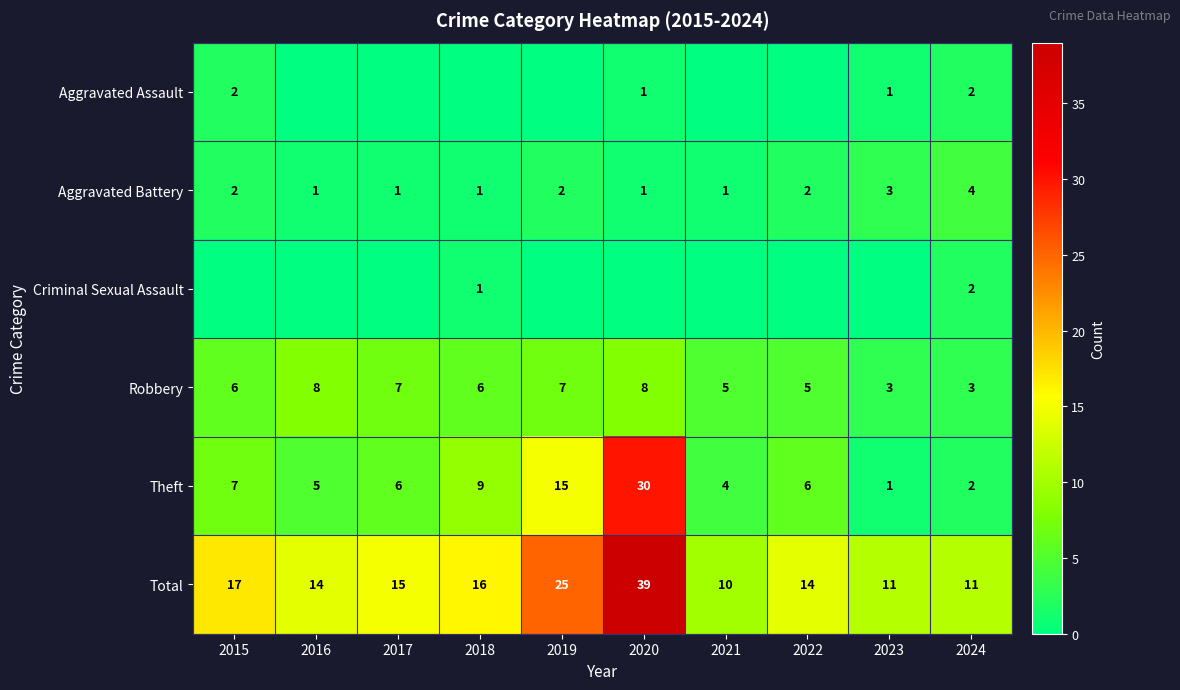

What is the approximate value of Theft at 2018, to the nearest 5?

10